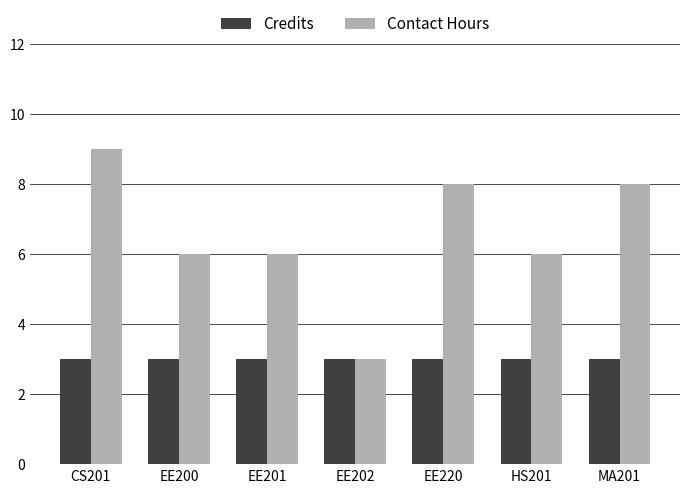

At EE200, list the series in order from largest to smallest.

Contact Hours, Credits